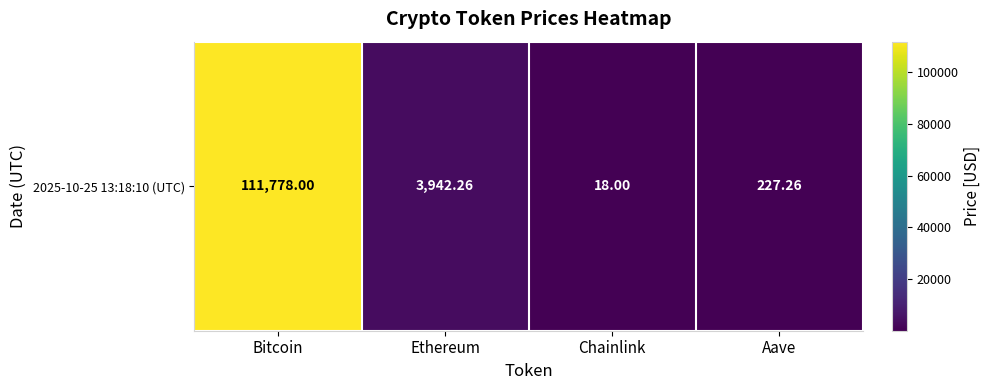

Which category has the lowest value across all series?

Chainlink